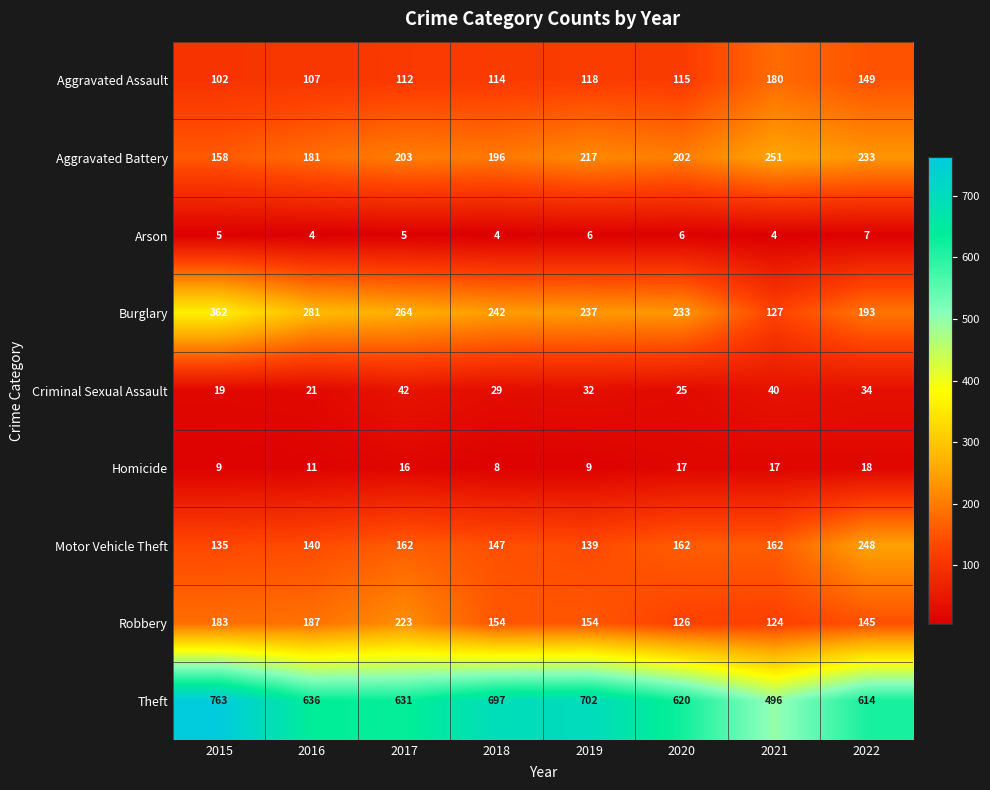

Count the number of categories in the chart.

8